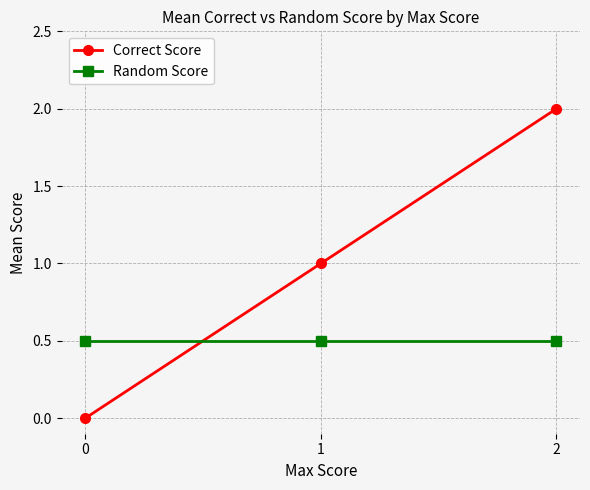

How many lines are shown in the chart?

2